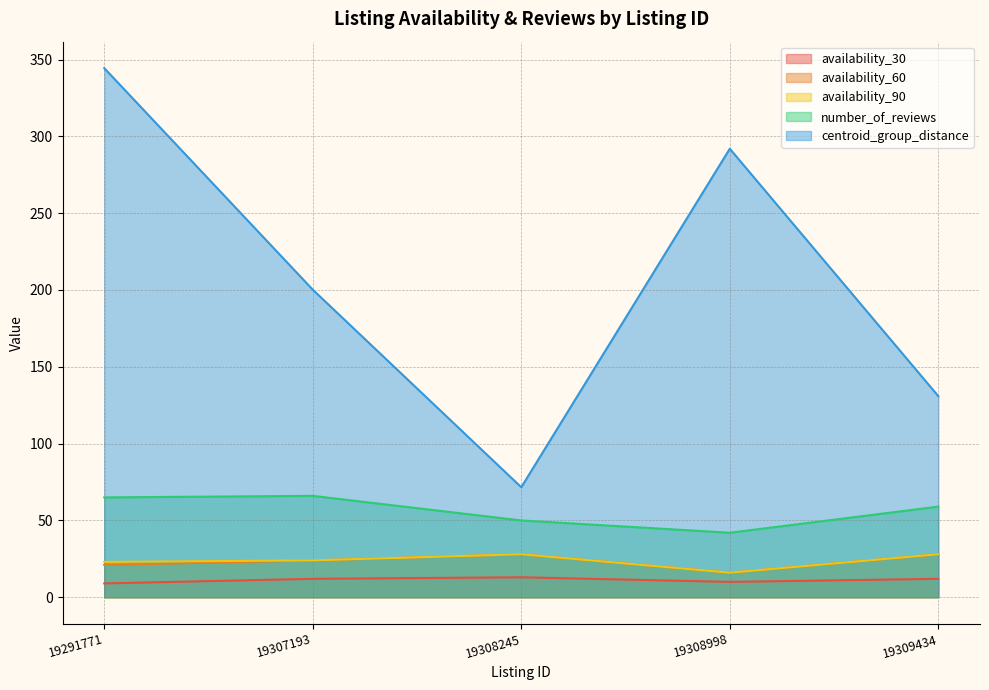

True or false: availability_30 has more than 1 points higher than both neighbors.

False